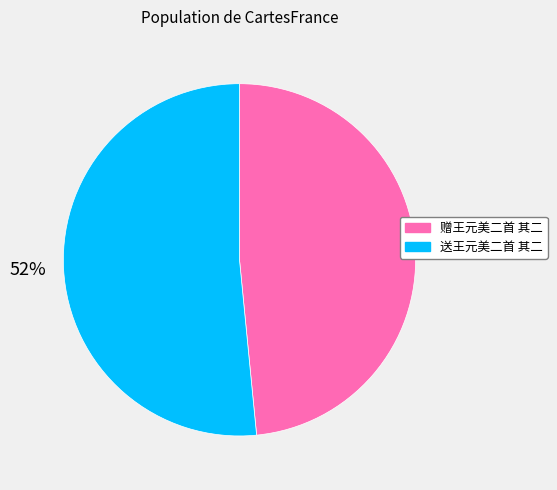

Between 赠王元美二首 其二 and 送王元美二首 其二, which is larger?

送王元美二首 其二